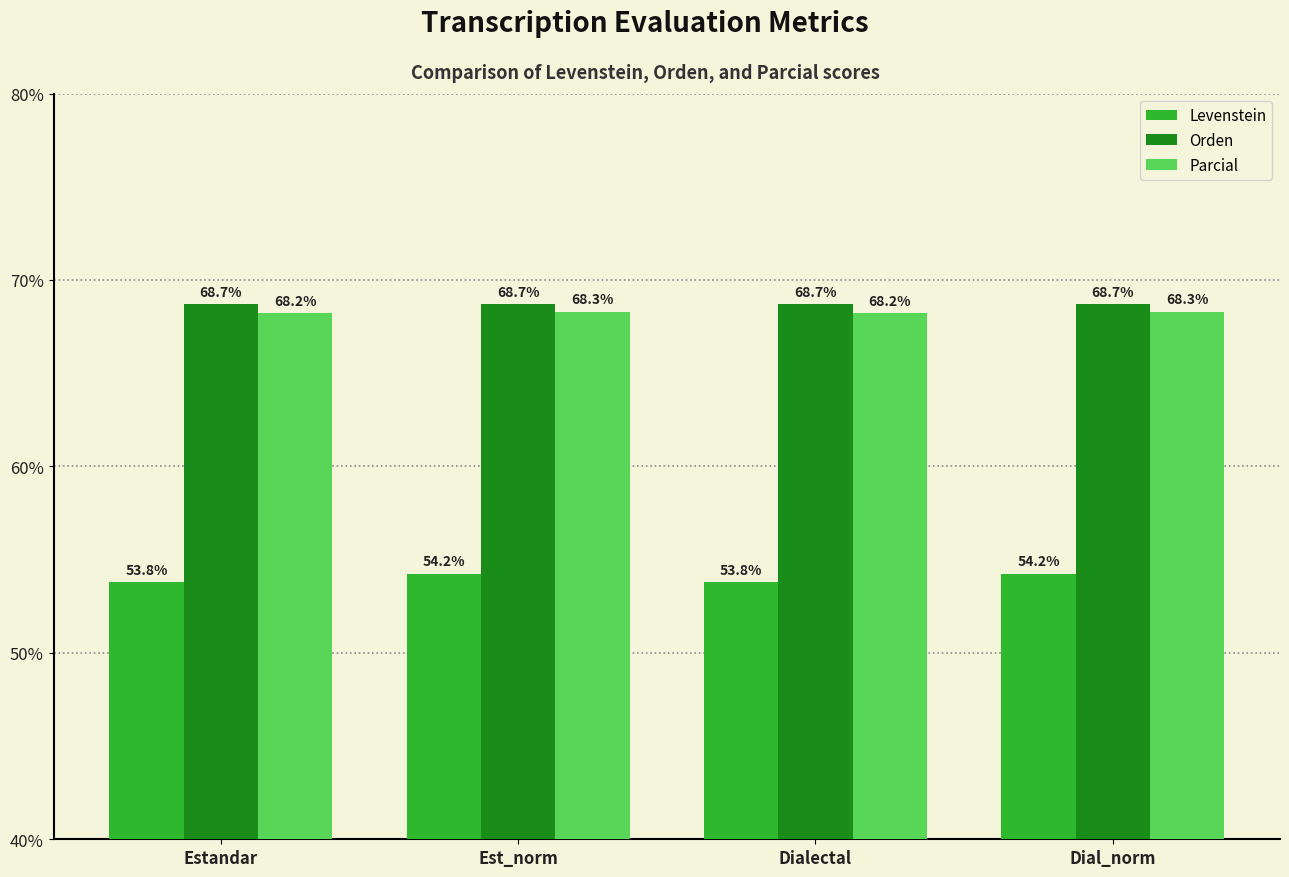

What is the label of the 3rd bar from the left?

Dialectal